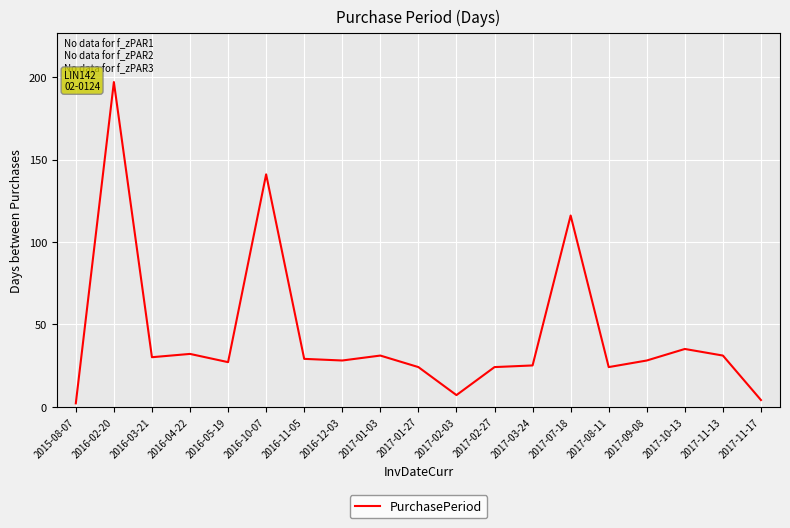

True or false: the data shows 24 at 2017-02-27.

True